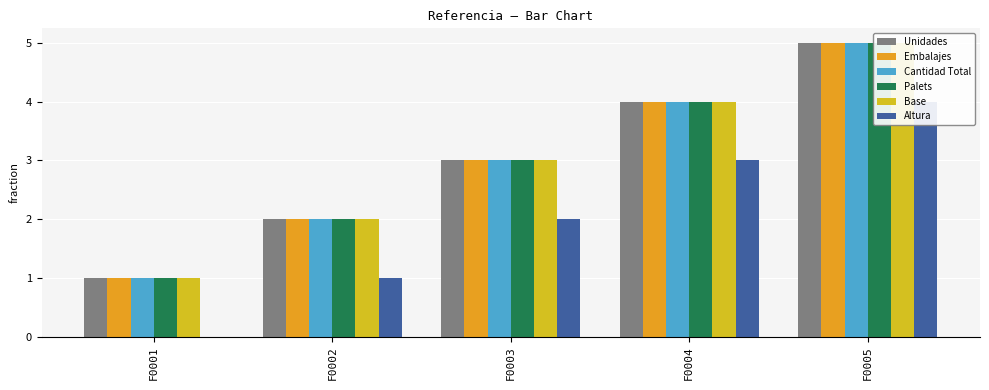

What is the sum of the Embalajes values at F0001 and F0003?

4